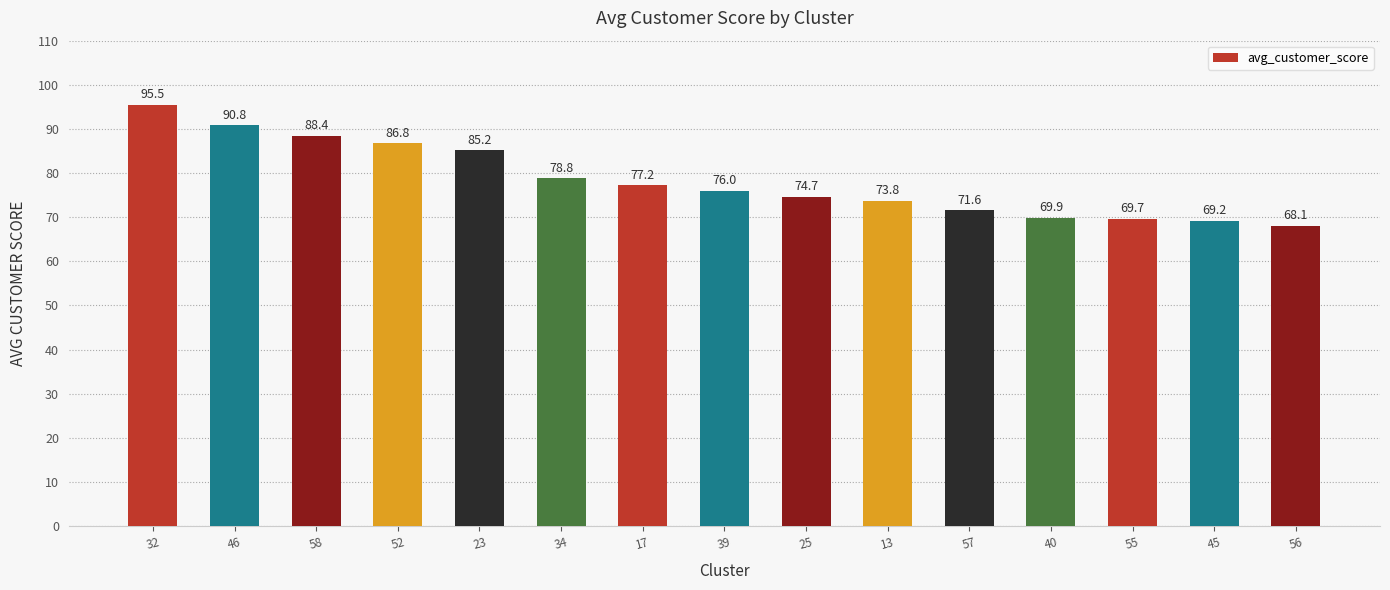

What is the average value?

78.4